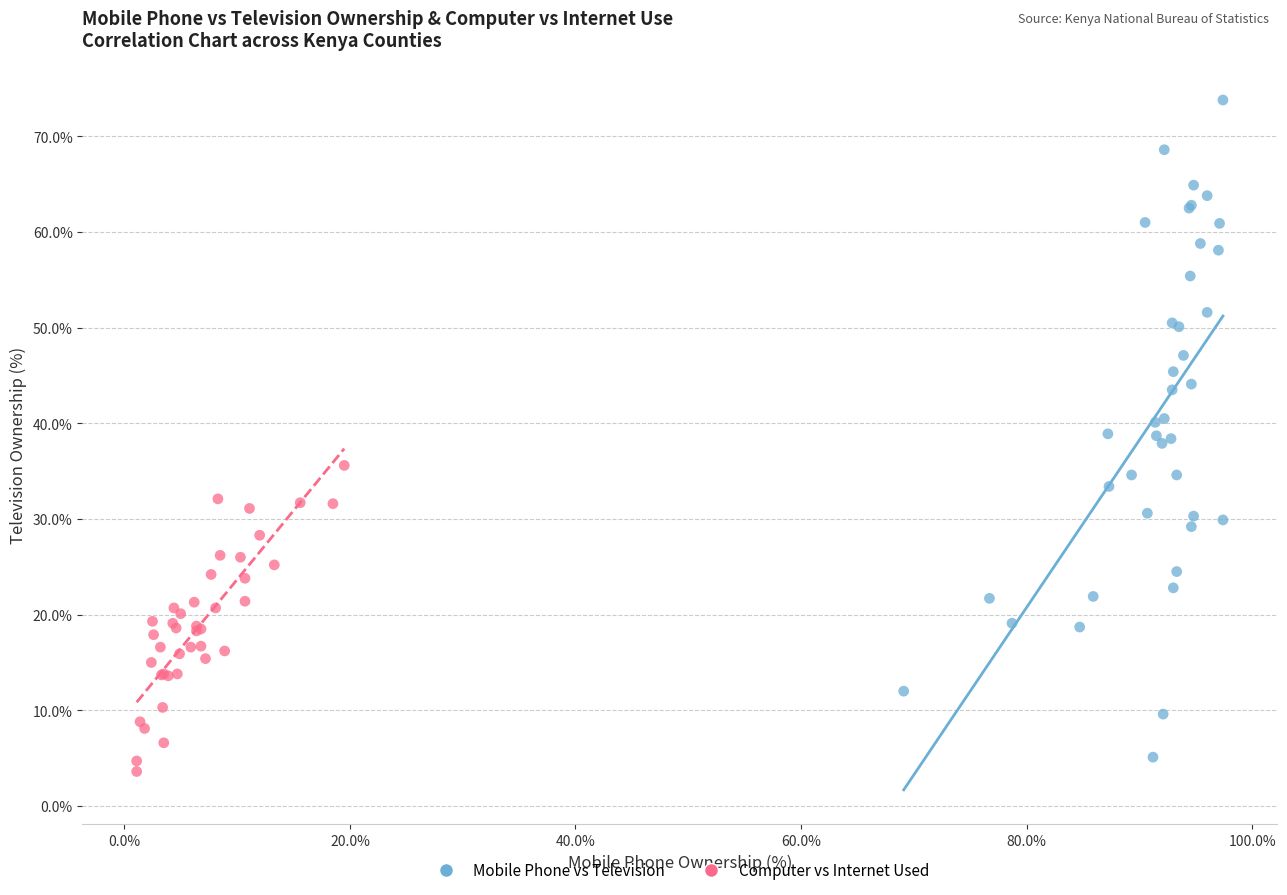

Which series reaches the minimum Y coordinate?

Computer vs Internet Used